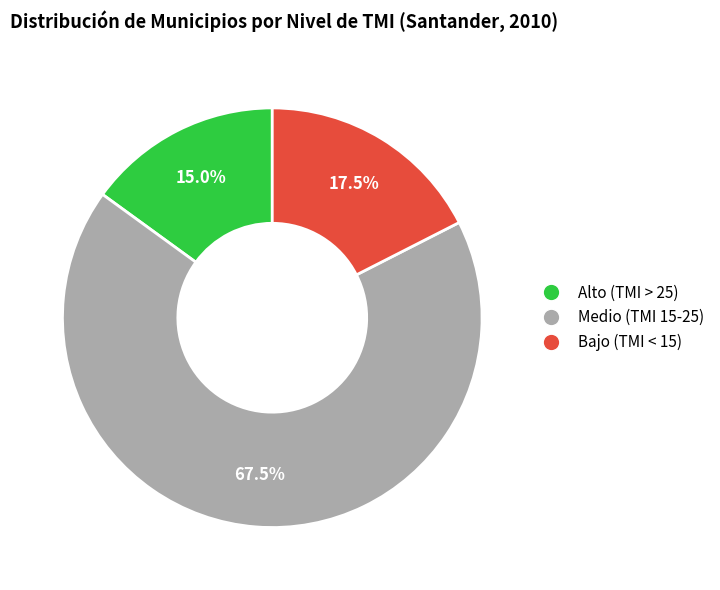

Rank the categories by value from highest to lowest.

Medio (TMI 15-25), Bajo (TMI < 15), Alto (TMI > 25)